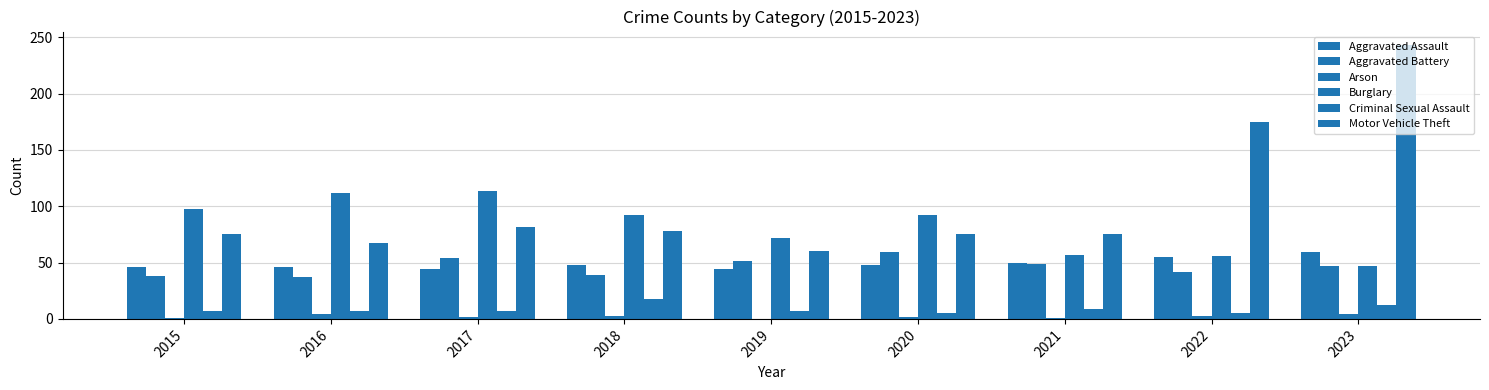

How many groups of bars are there?

9